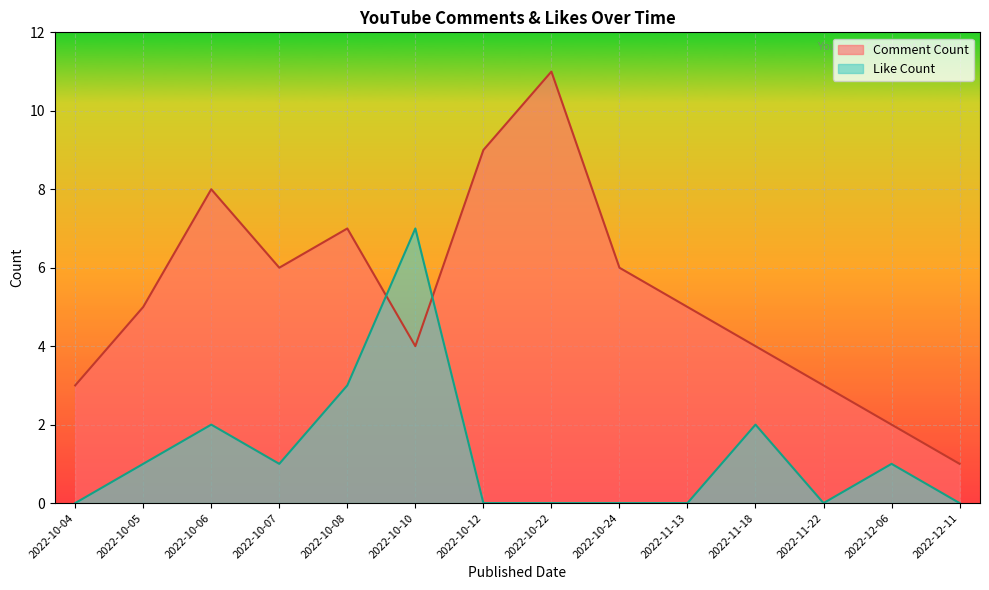

Reading right to left, extract all data points from this chart.

Comment Count: 1	2	3	4	5	6	11	9	4	7	6	8	5	3
Like Count: 0	1	0	2	0	0	0	0	7	3	1	2	1	0